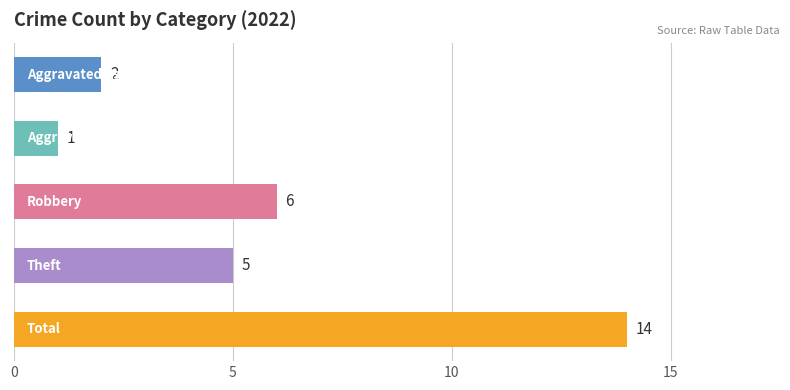

What is the value of the 3rd bar from the top?

6